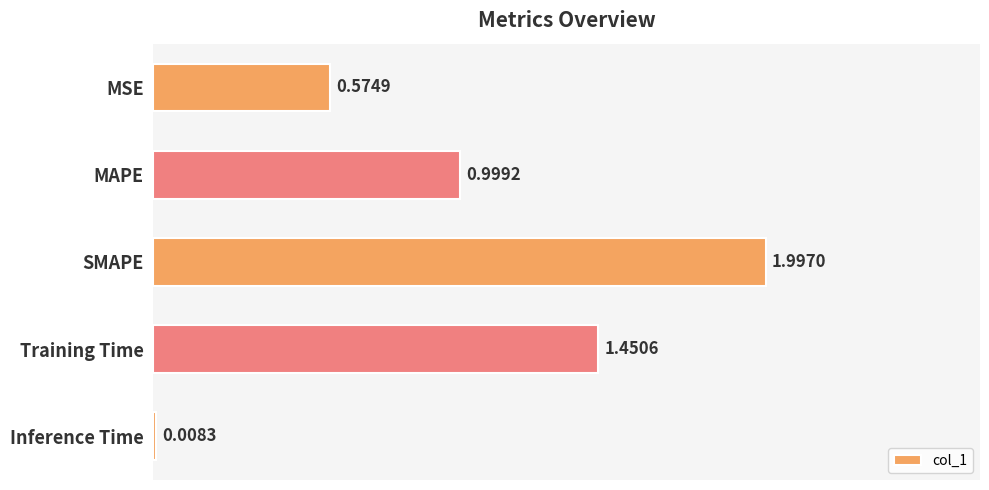

What is the greatest value displayed?

2.0